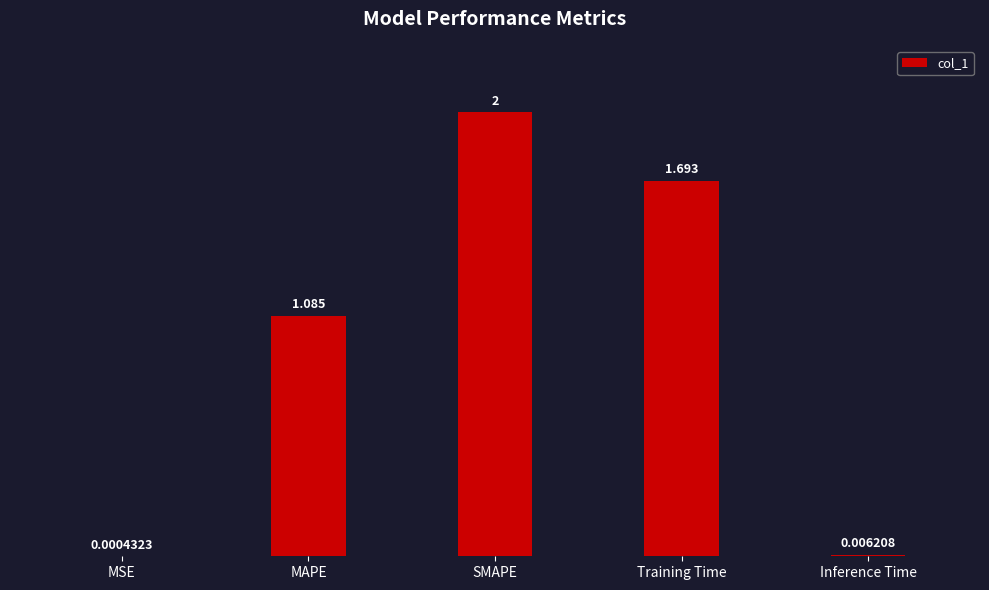

At which label does the data first exceed 1?

MAPE